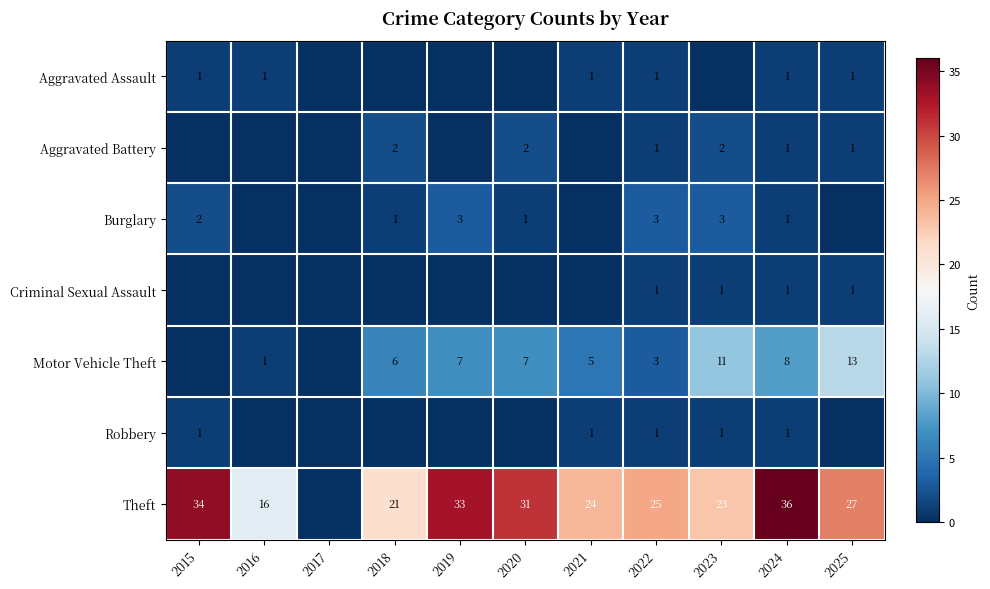

True or false: Burglary has a value of 5 at 2019.

False